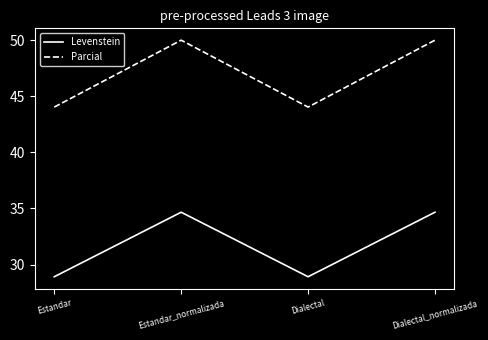

The value of Parcial at Dialectal_normalizada is 72.9. True or false?

False